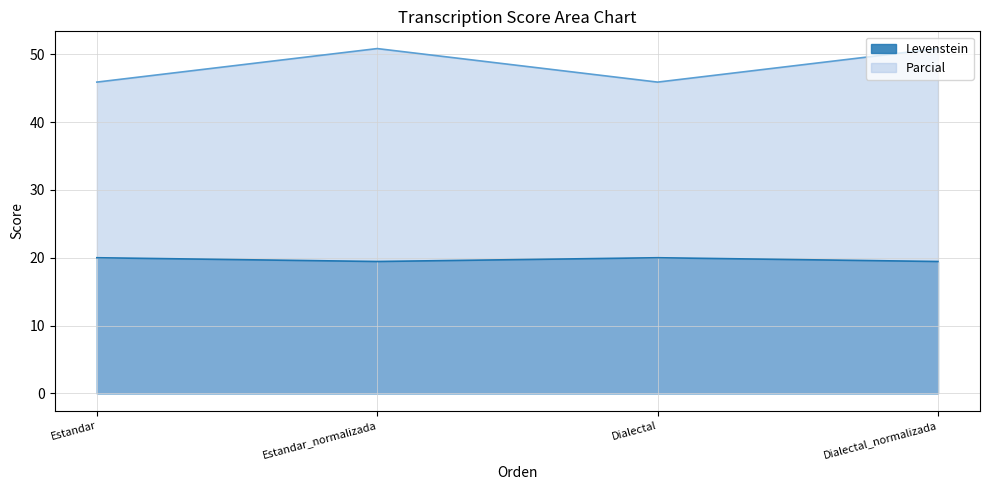

Read the Levenstein value at Dialectal.

20.0